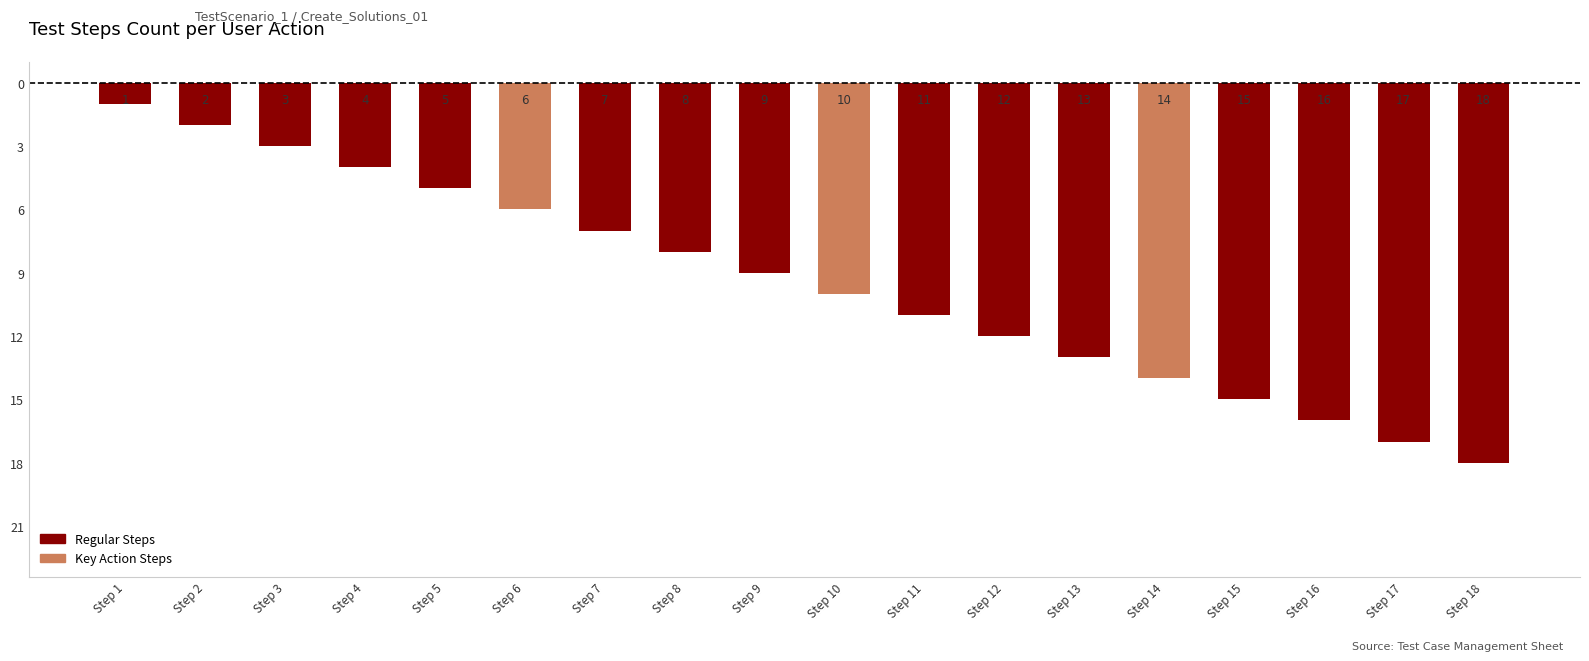

Are the bars horizontal?

No